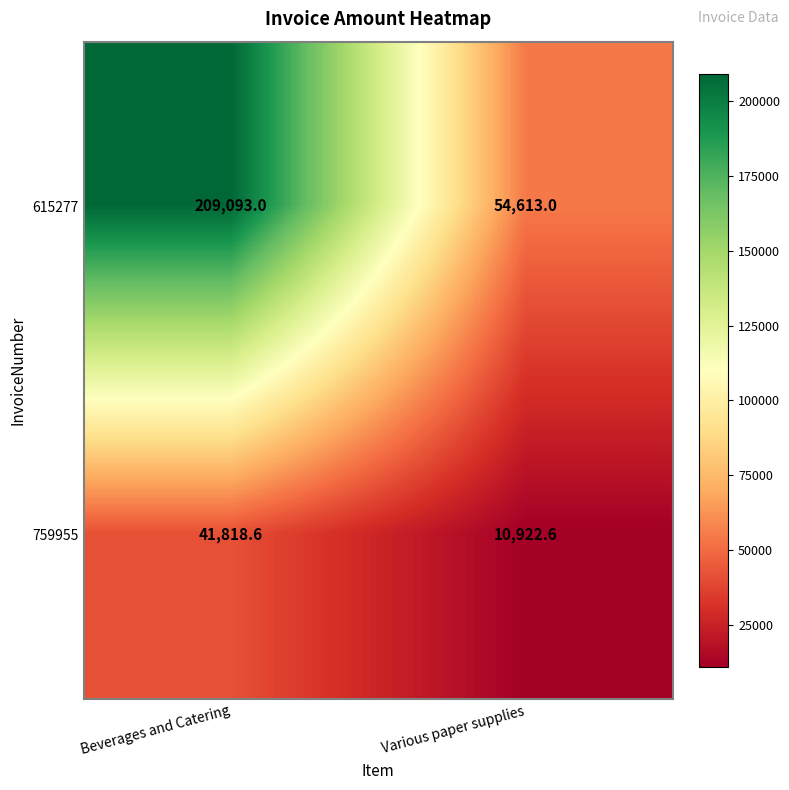

True or false: 615277 has a value of 54613.0 at Various paper supplies.

True